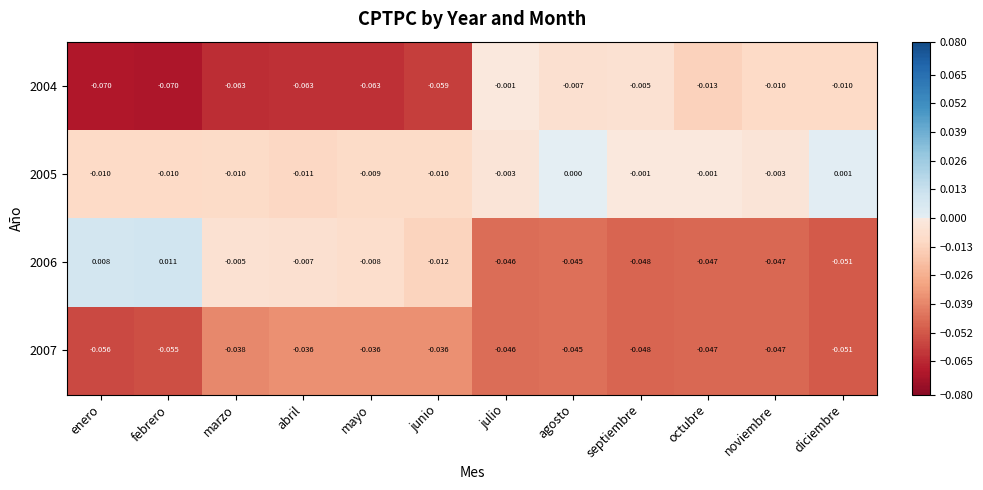

Is the value of 2007 at junio greater than the value of 2004 at junio?

Yes